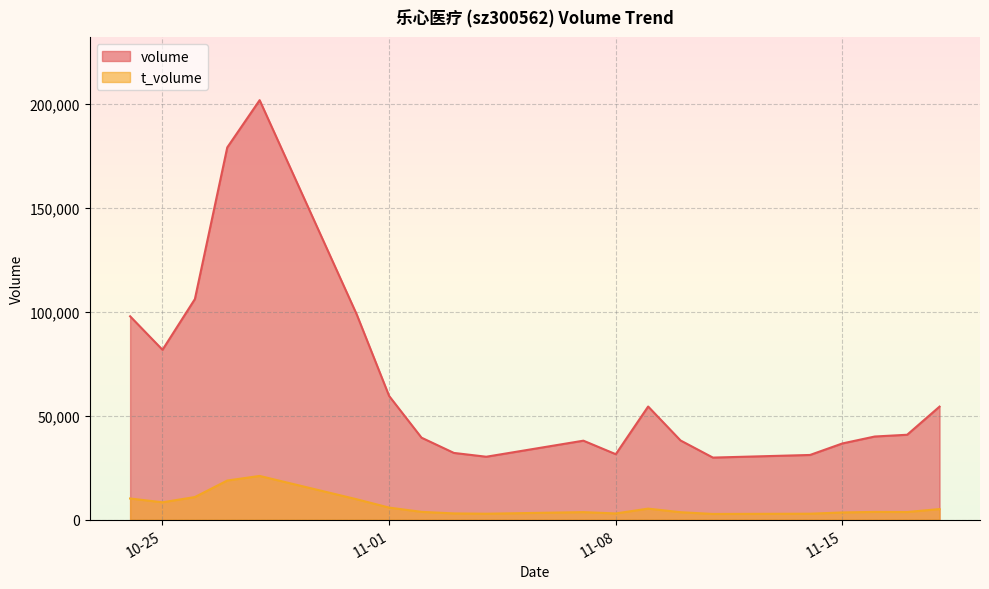

Does the chart display data point markers on the line(s)?

No